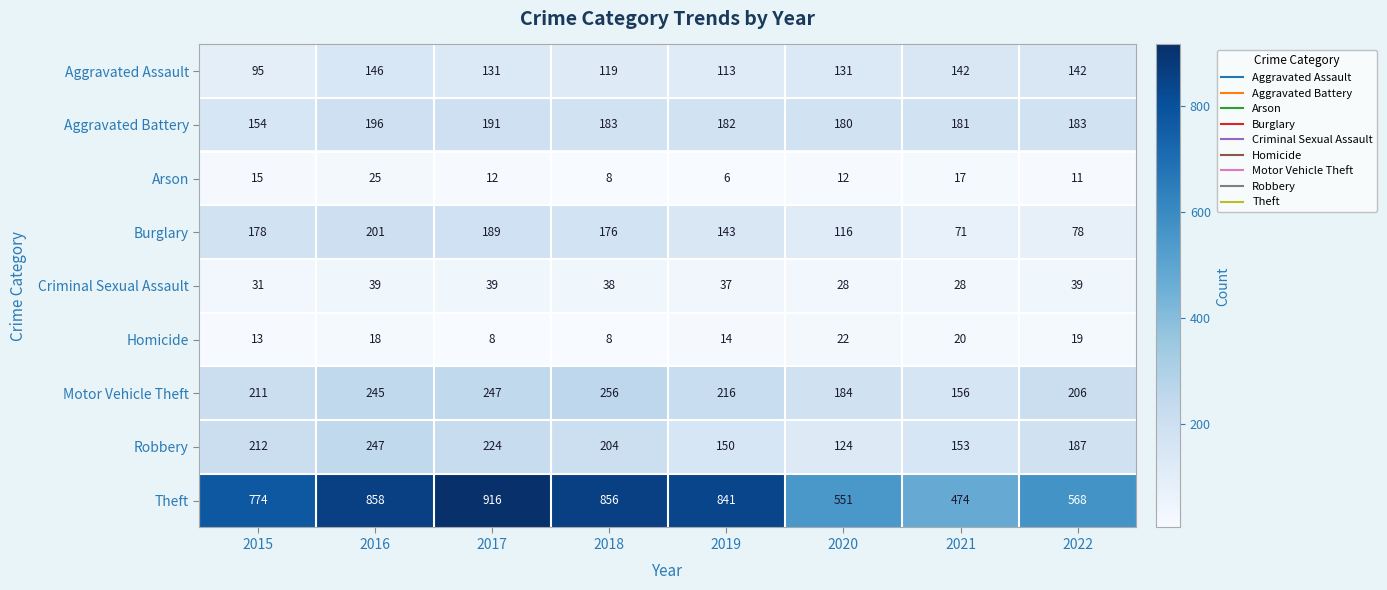

How many data points does each series have?

8